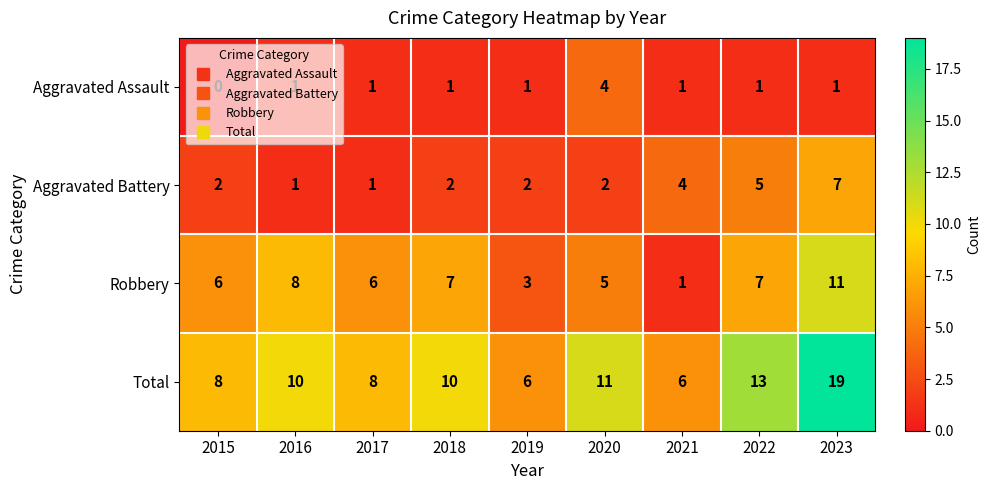

Read the Robbery value at 2015, to the nearest 10.

10